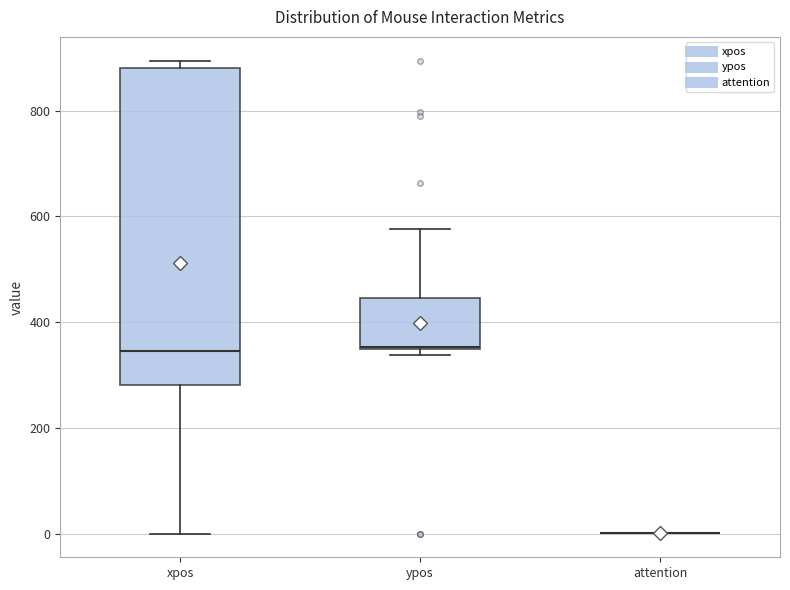

Reading left to right, read every box against the y-axis: the position of its median line, the range the box covers, and the ends of its whiskers. The values are not printed on the chart, so give them approximately, as read against the axis.

xpos: median 340, box 280 to 880, whiskers 0 to 900
ypos: median 360, box 340 to 440, whiskers 340 (just below the box's lower edge) to 580
attention: box collapsed to a line at 0, whiskers 0 to 0